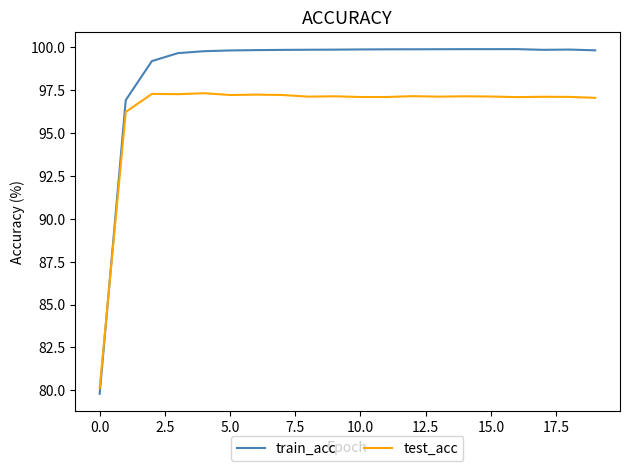

What is the difference between the maximum and minimum values in the train_acc series?

20.1